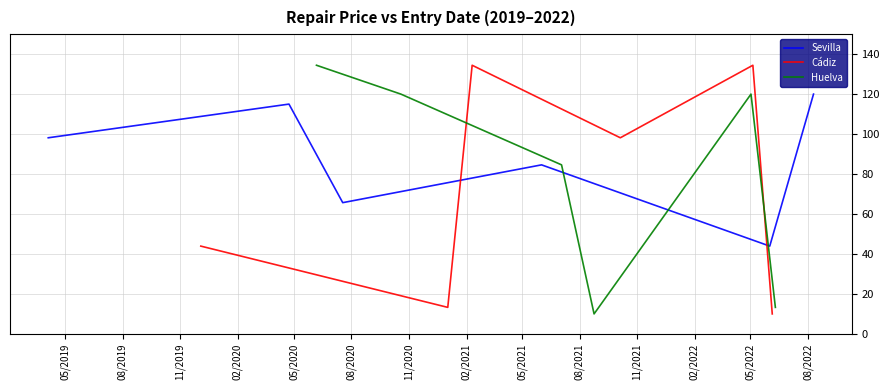

What is the label of the 1st point from the left?

05/2019